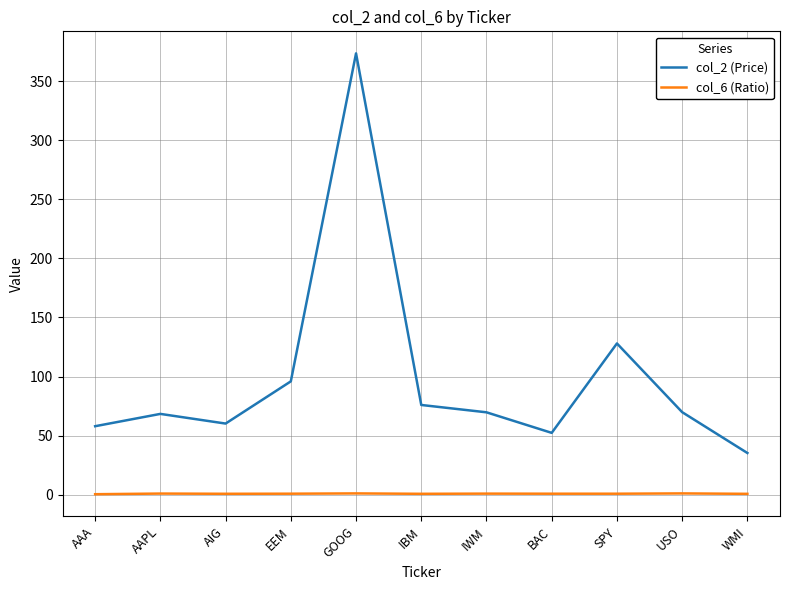

Rank the series by their maximum value, from lowest to highest.

col_6 (Ratio), col_2 (Price)